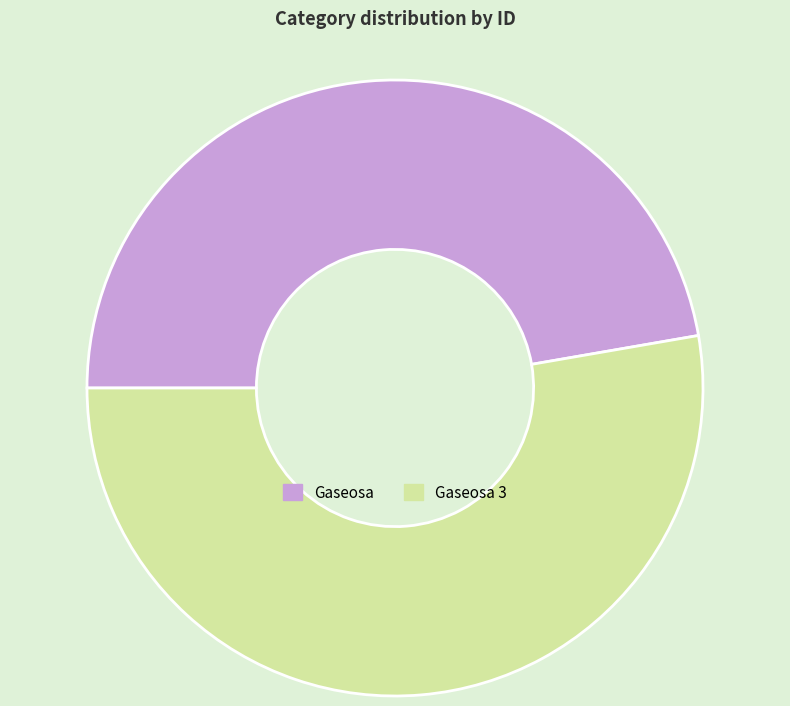

The Gaseosa slice represents 47% of the pie. True or false?

True